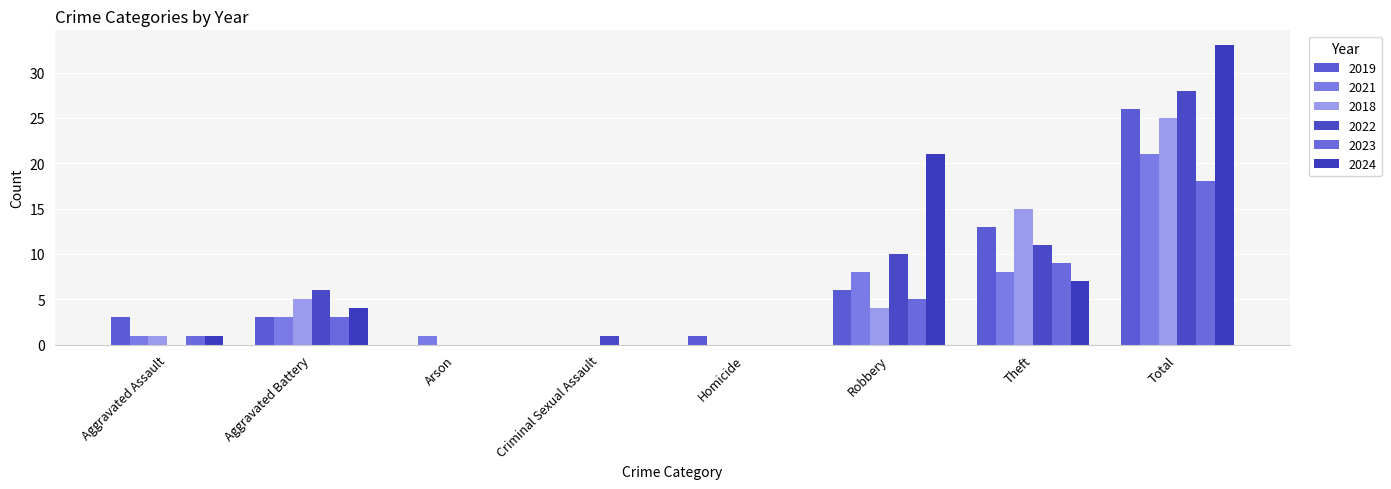

How many distinct data groups are displayed?

6